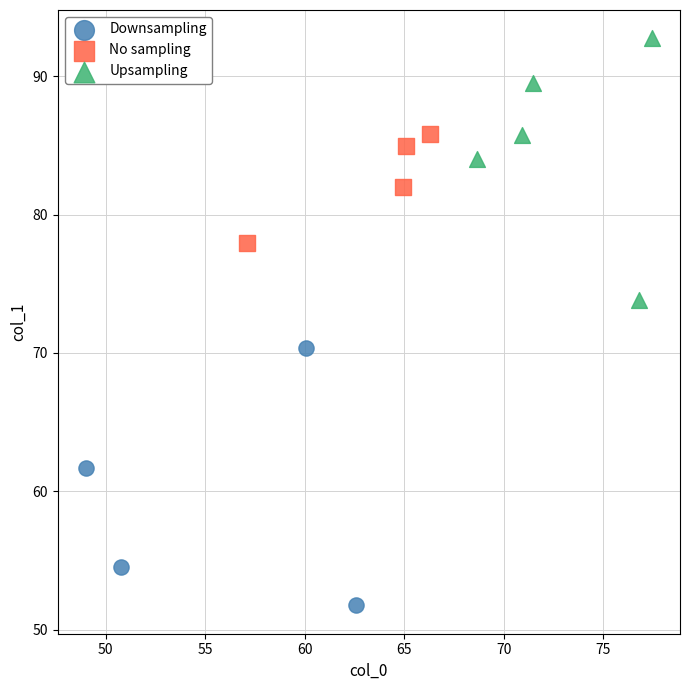

Which series reaches the minimum Y coordinate?

Downsampling